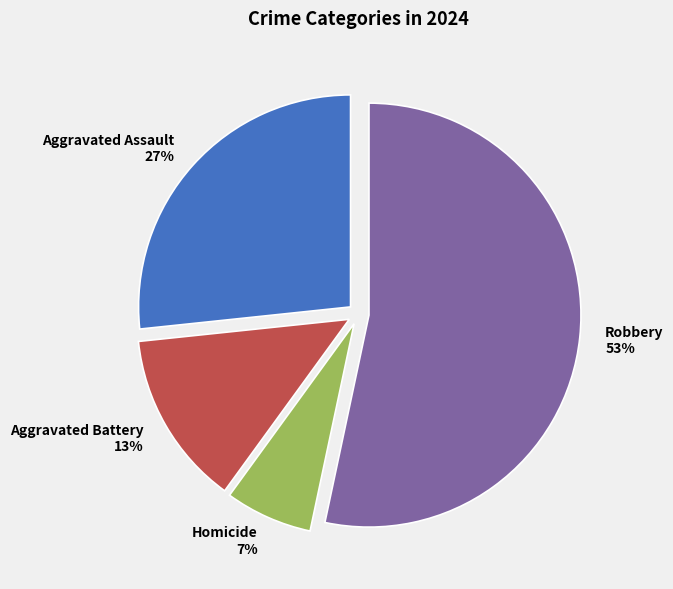

True or false: Robbery accounts for 53% of the total.

True